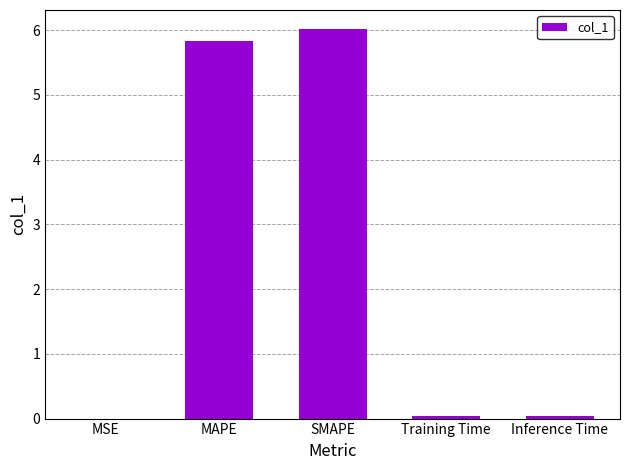

What value does the data have at MAPE?

5.8